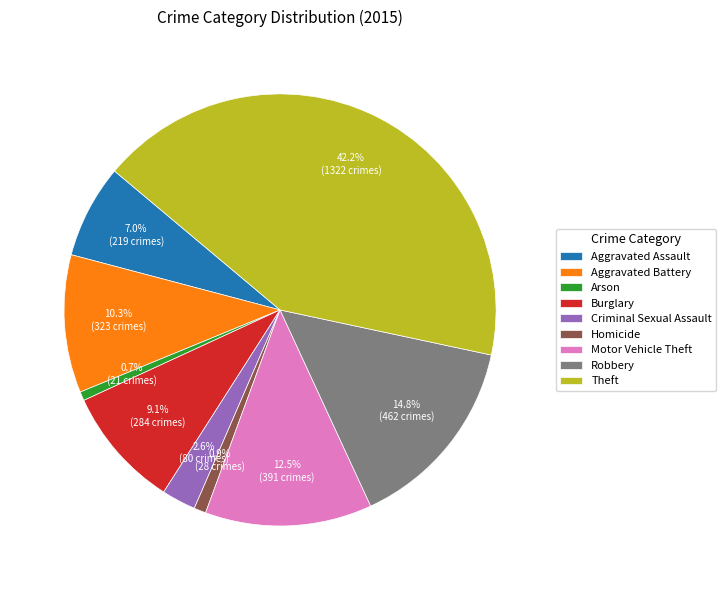

What percentage is NOT represented by Robbery?

85.2%